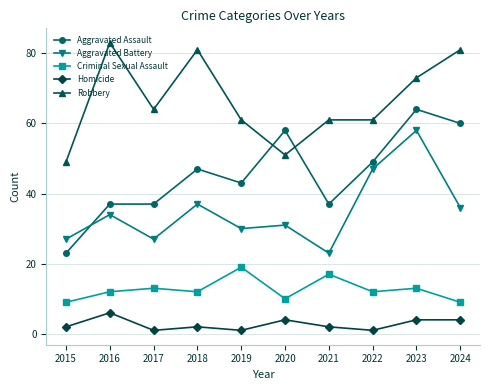

Which series has the largest total across all categories?

Robbery